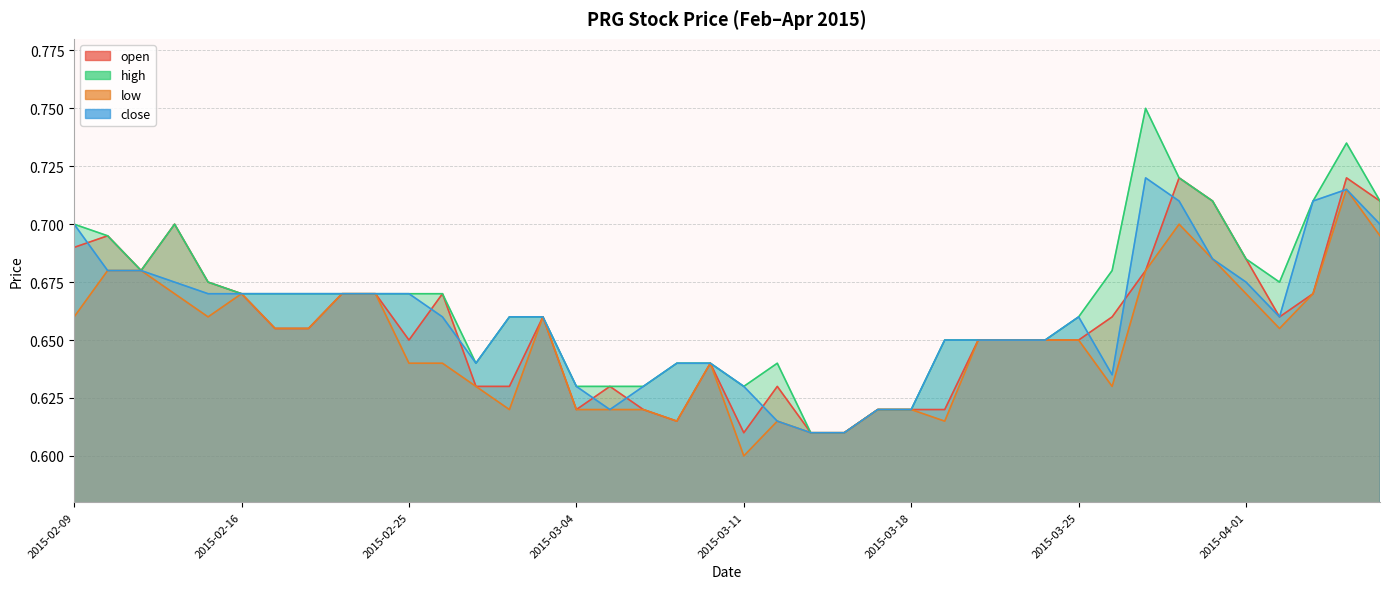

True or false: close and high cross at least once.

False